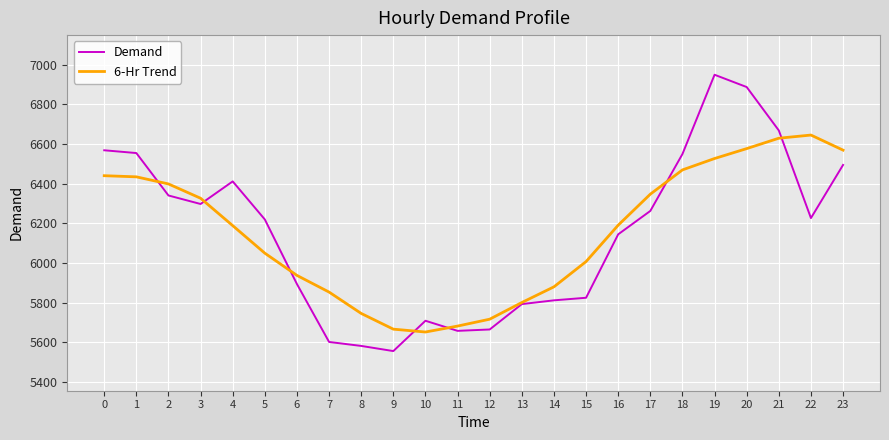

Rank the series by their maximum value, from lowest to highest.

6-Hr Trend, Demand